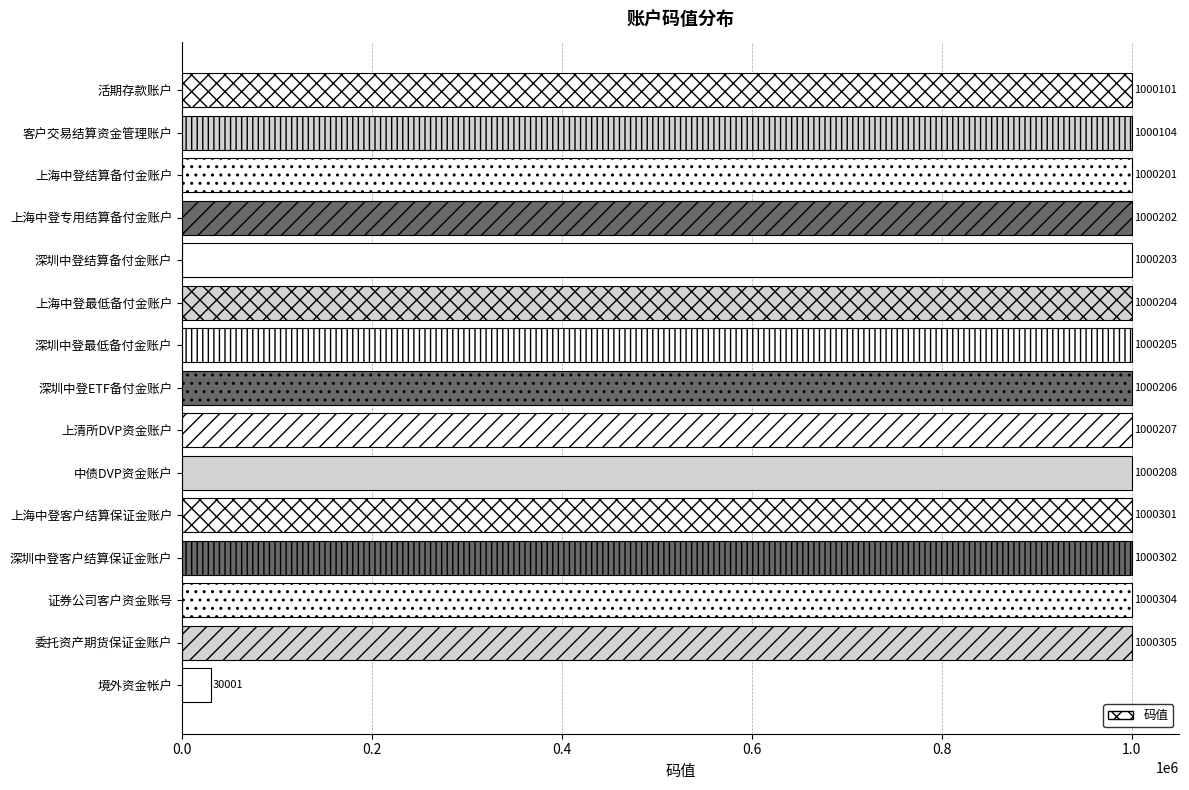

What is the ratio of the value at 证券公司客户资金账号 to the value at 上海中登客户结算保证金账户?

1.0